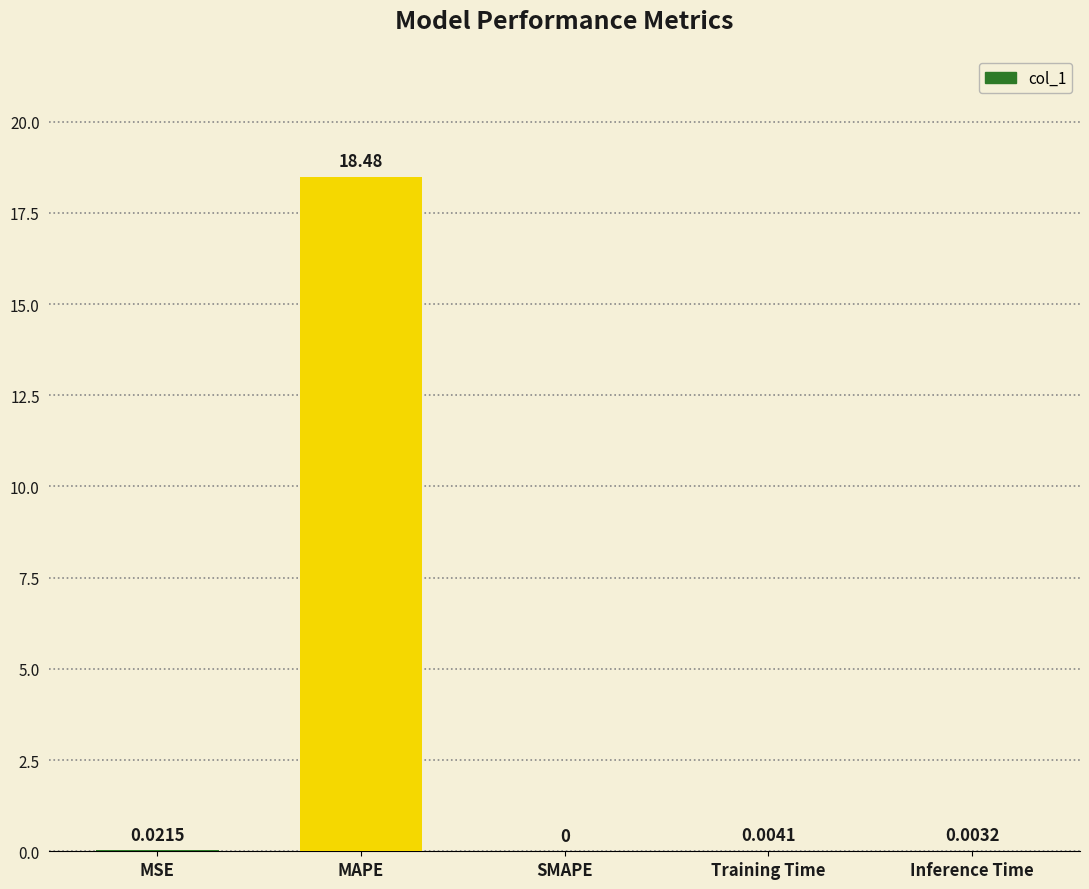

What is the sum of all values?

18.5